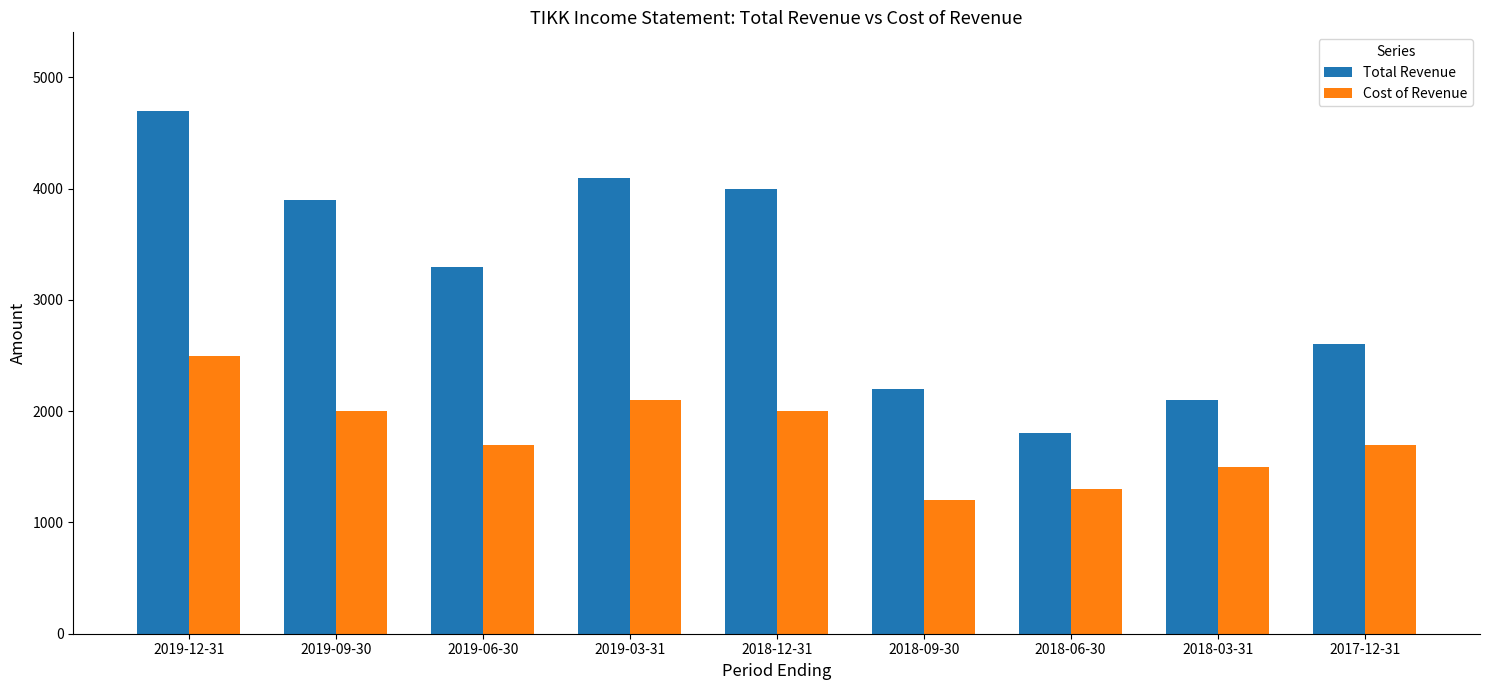

Between 2019-03-31 and 2018-03-31, which series saw the biggest shift?

Total Revenue